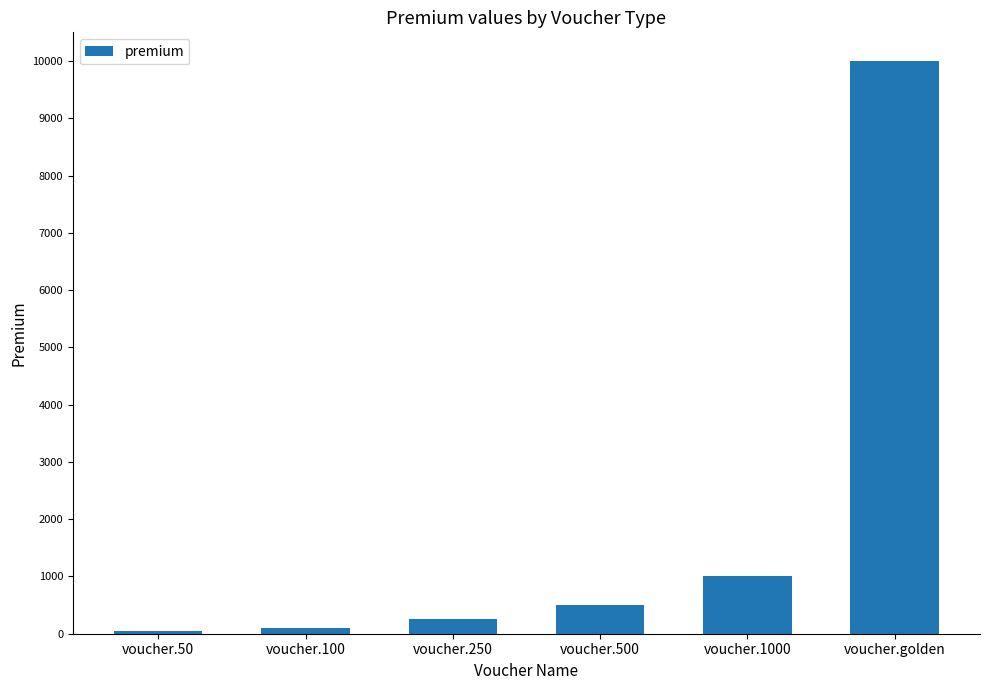

Which has a higher value, voucher.golden or voucher.50?

voucher.golden